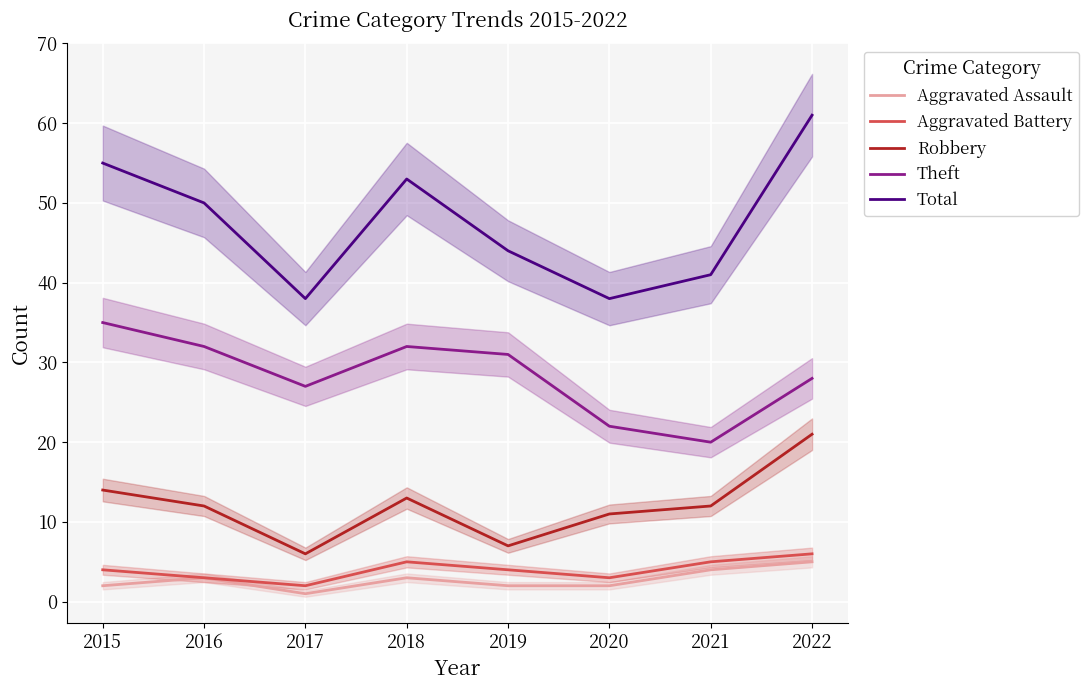

What is the value of the Robbery point at the 3rd from the left?

6